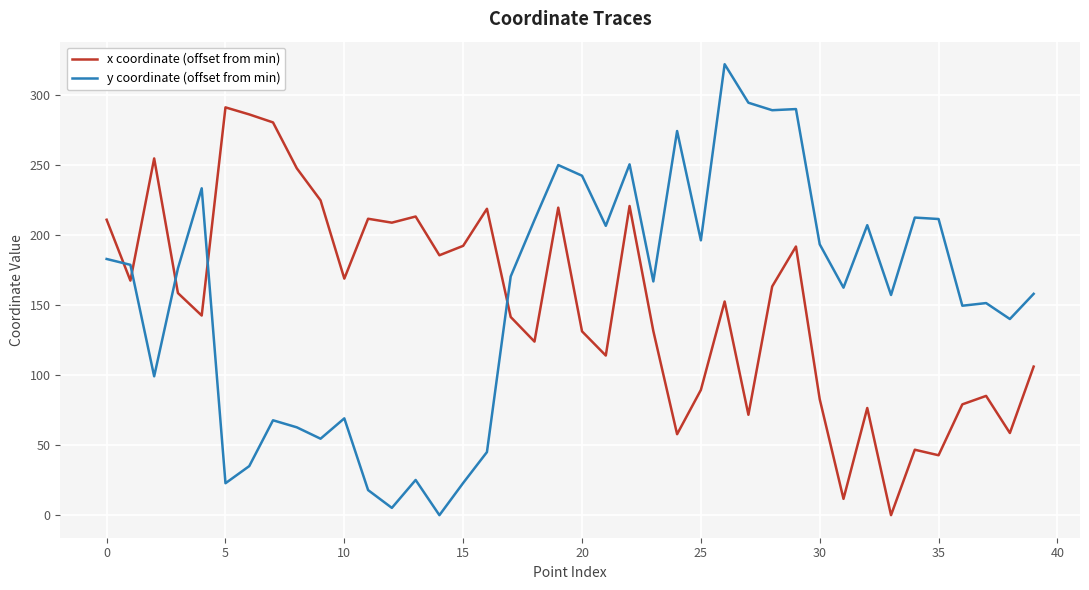

In x coordinate (offset from min), how many points are higher than both neighbors (excluding endpoints)?

12